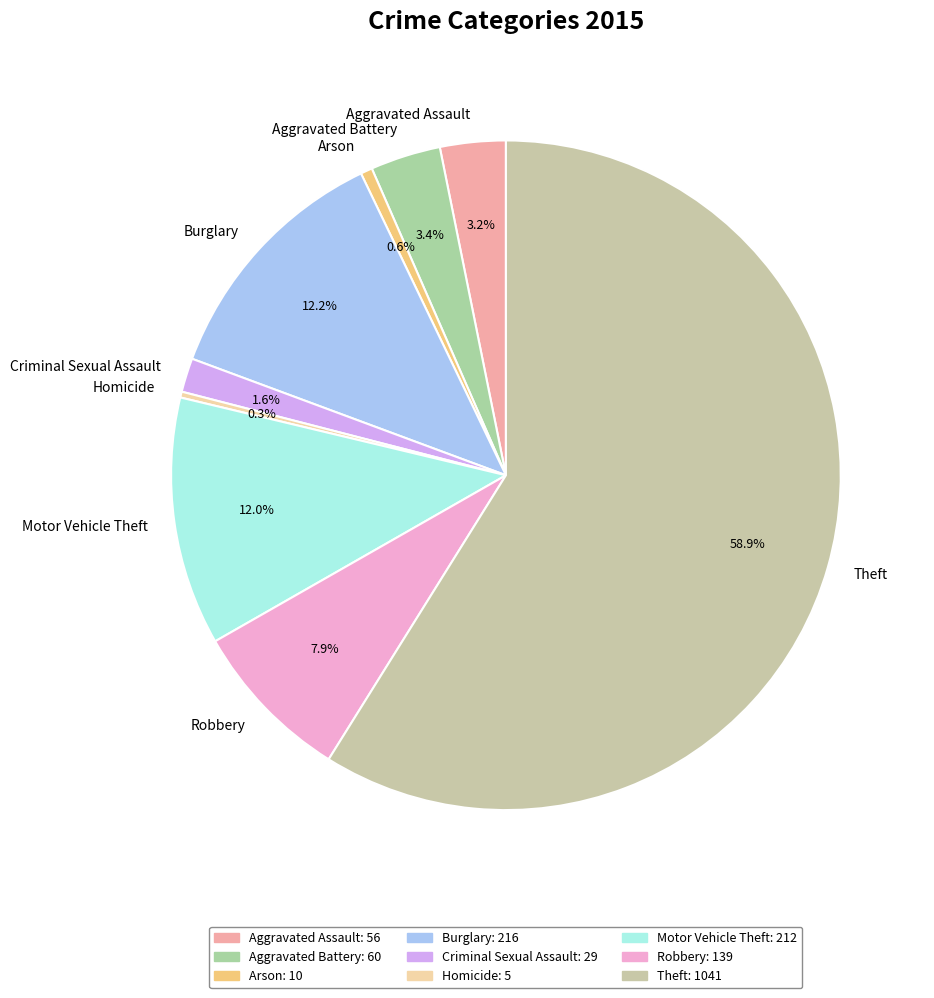

Is it true that Robbery is 1% of the pie?

False